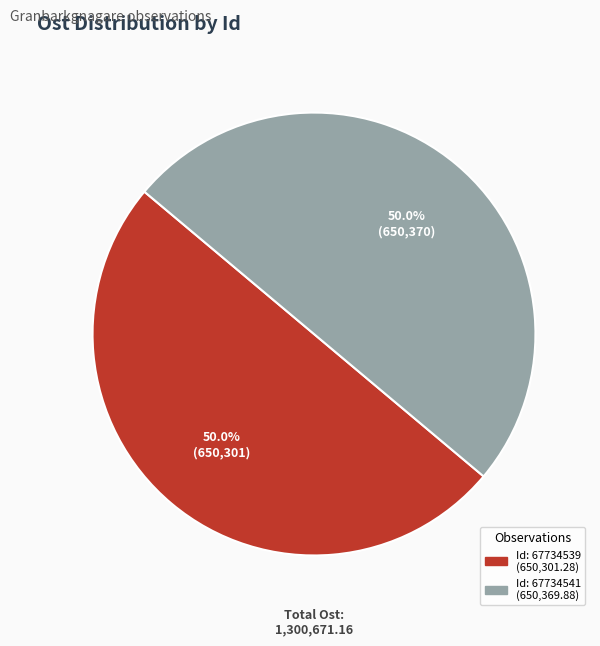

How many slices are in this pie chart?

2